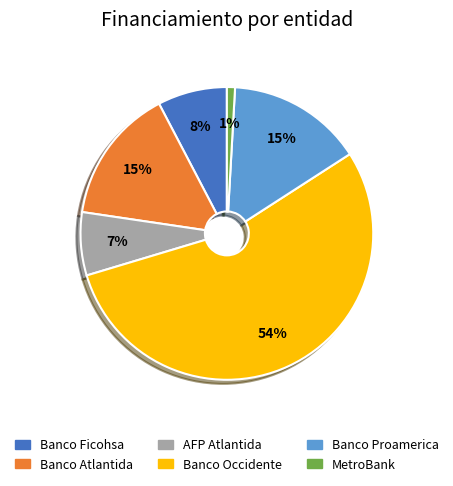

Which has a higher value, MetroBank or AFP Atlantida?

AFP Atlantida